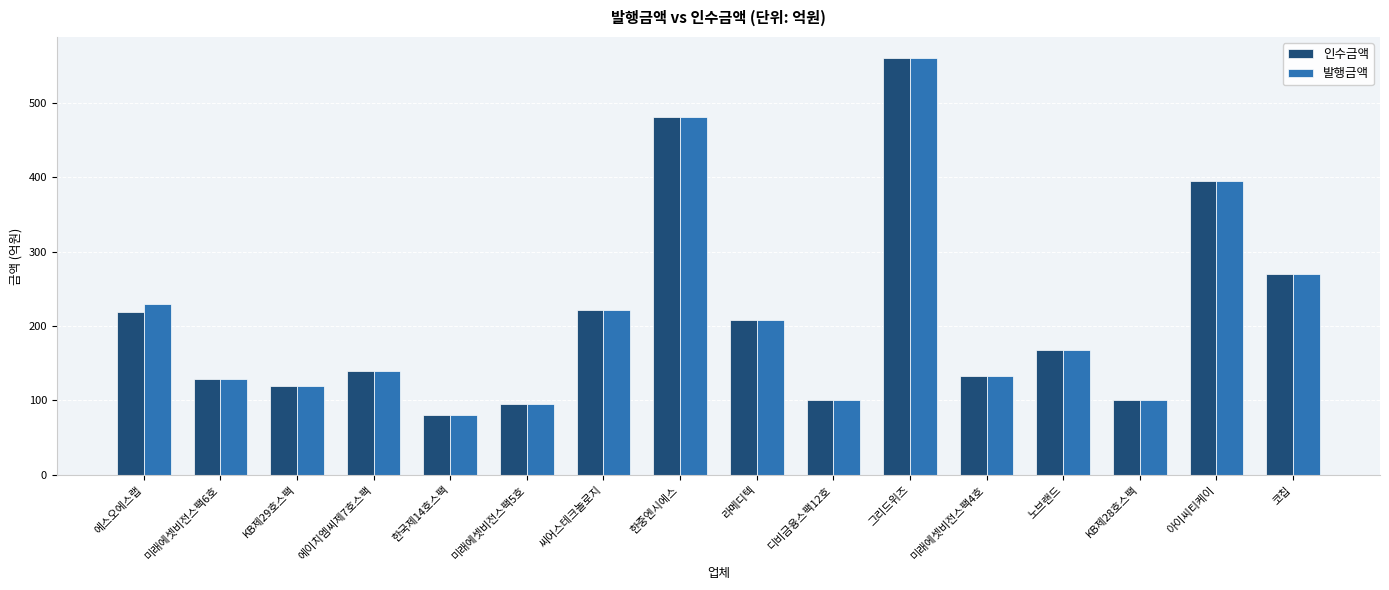

What is the total value across all series at 그리드위즈?

1120.0